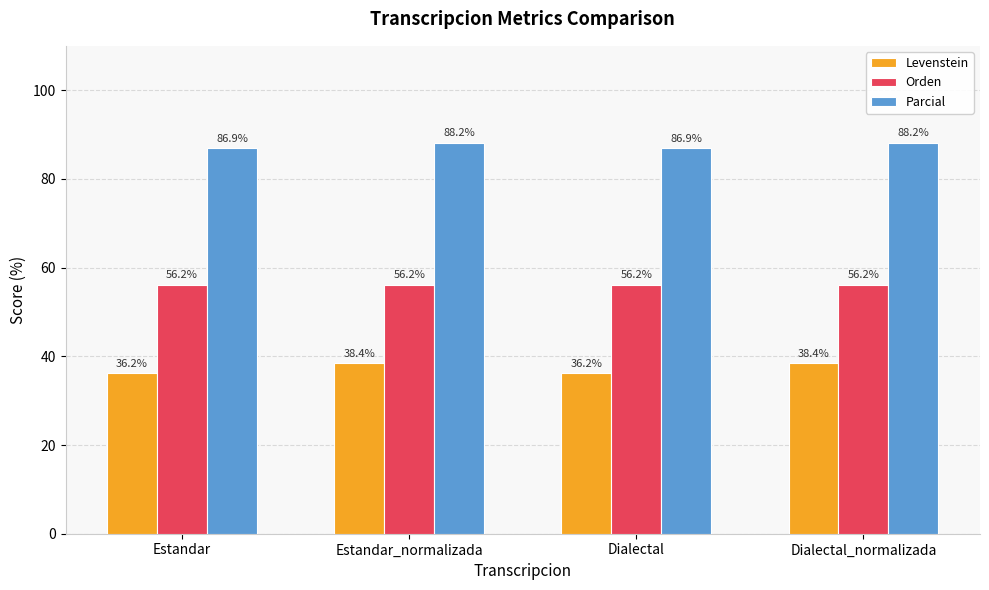

How many bars are there in each group?

3